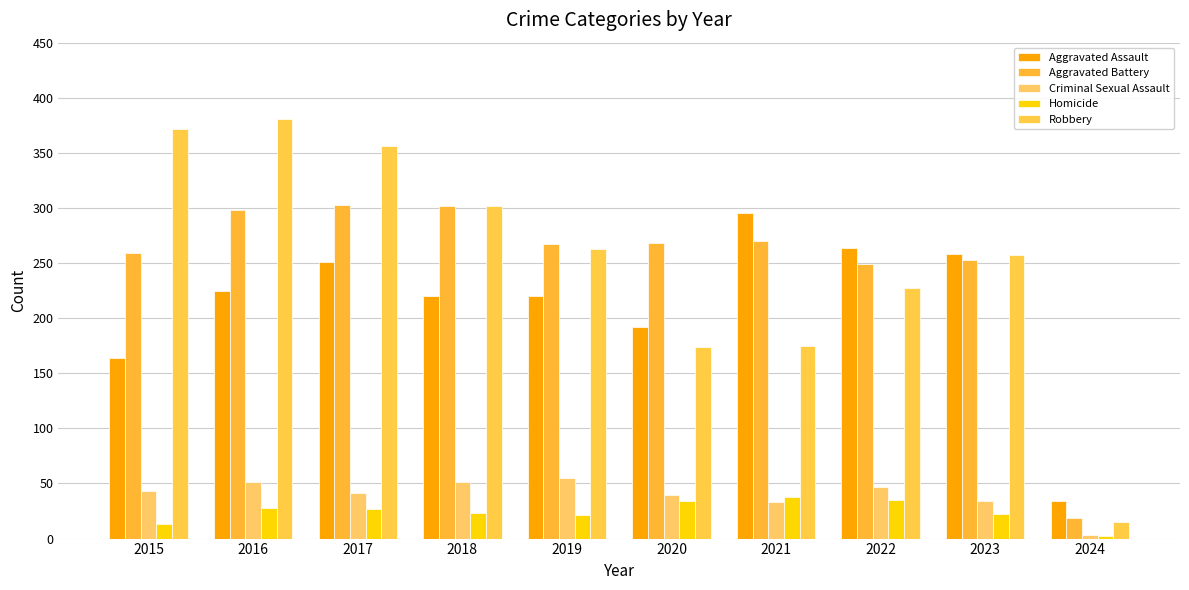

True or false: Homicide has a value of 53 at 2022.

False